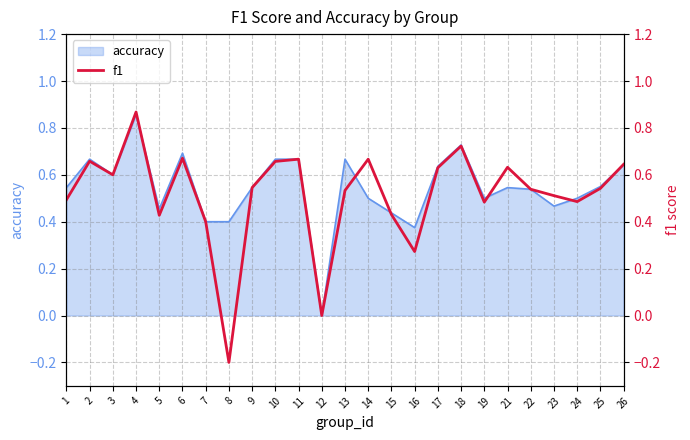

Where is the first local maximum?

2